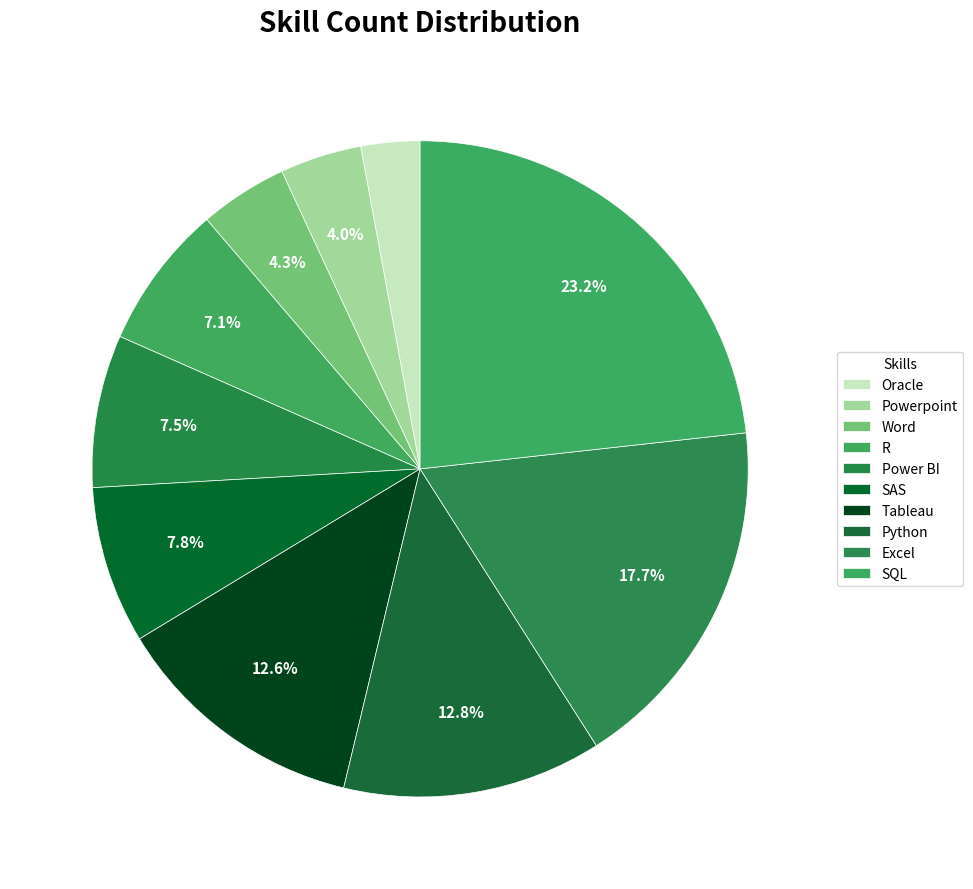

Combined, do Powerpoint and R account for over 50%?

No